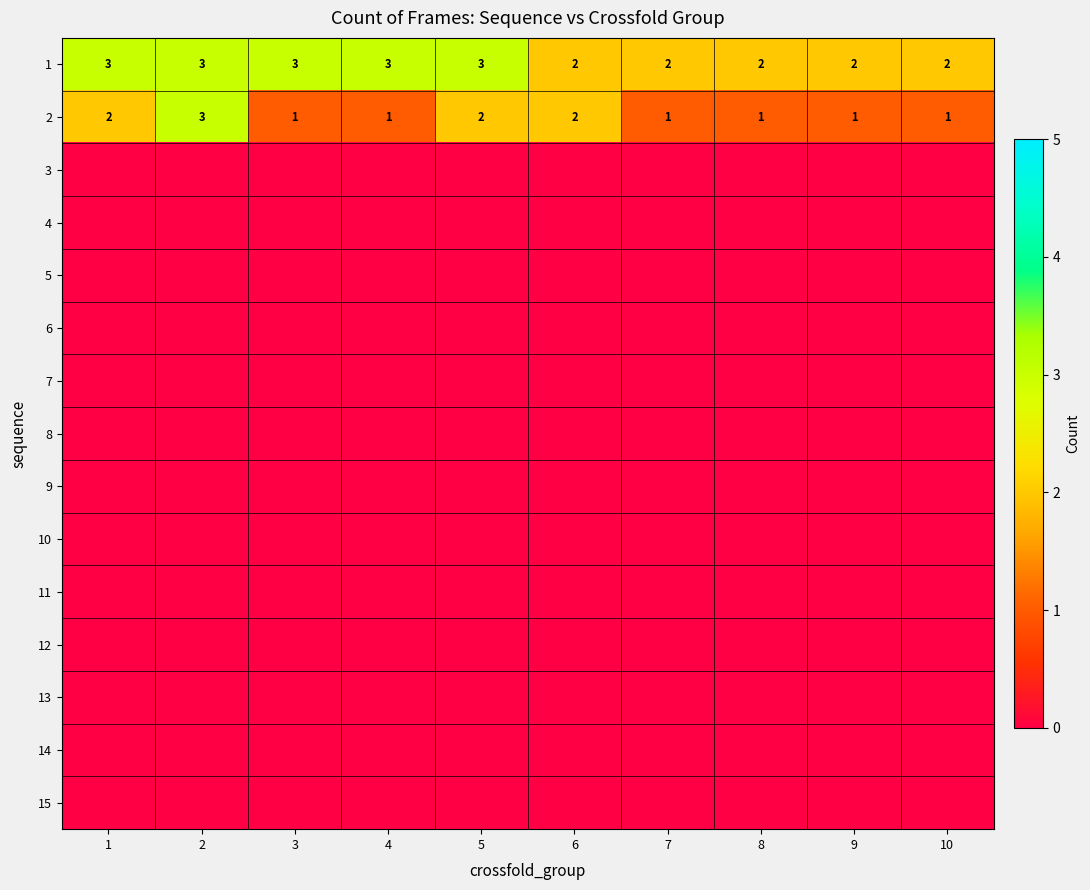

How many 2 values are between 1 and 2?

9